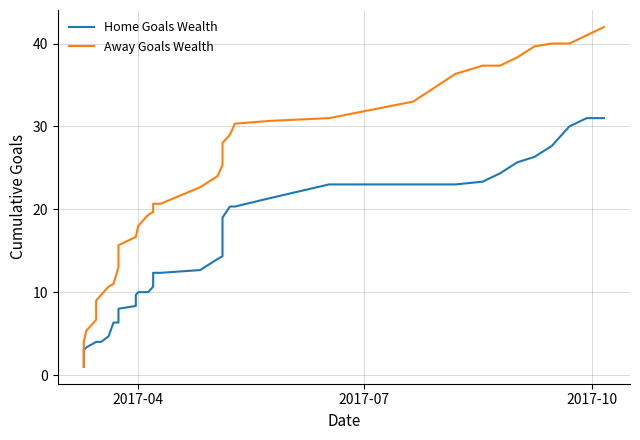

Which series has the widest spread of values?

Away Goals Wealth